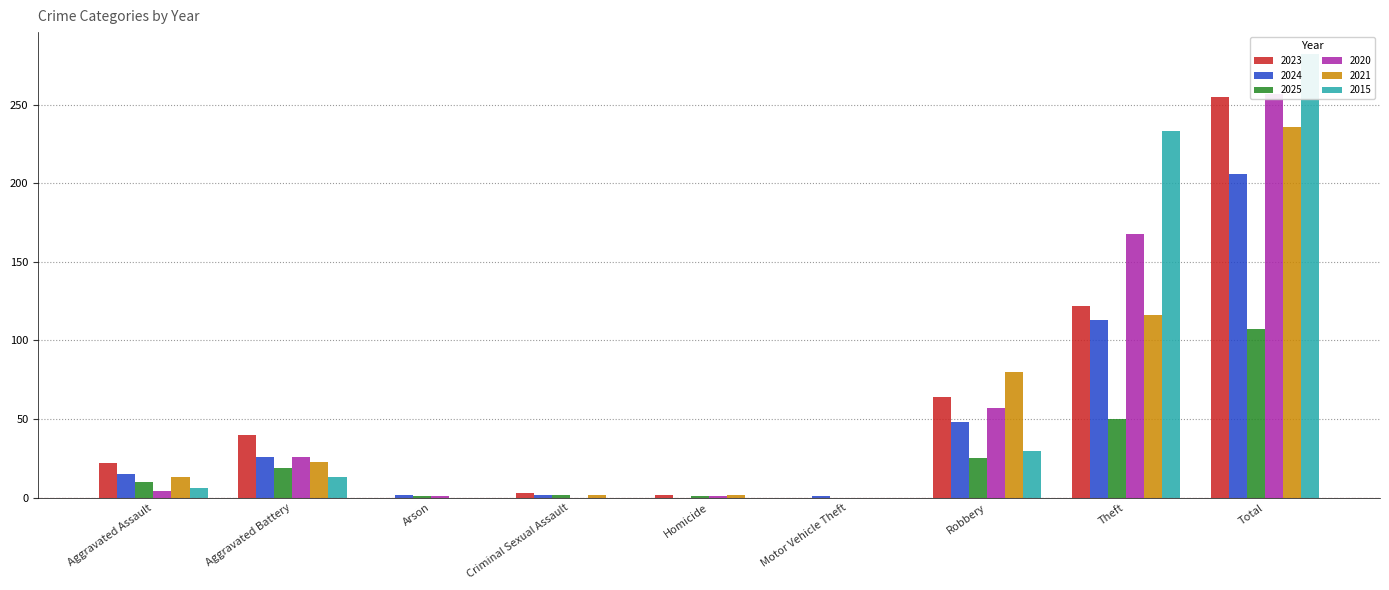

Reading right to left, extract all data points from this chart.

2023: Total=255	Theft=122	Robbery=64	Motor Vehicle Theft=0	Homicide=2	Criminal Sexual Assault=3	Arson=0	Aggravated Battery=40	Aggravated Assault=22
2024: Total=206	Theft=113	Robbery=48	Motor Vehicle Theft=1	Homicide=0	Criminal Sexual Assault=2	Arson=2	Aggravated Battery=26	Aggravated Assault=15
2025: Total=107	Theft=50	Robbery=25	Motor Vehicle Theft=0	Homicide=1	Criminal Sexual Assault=2	Arson=1	Aggravated Battery=19	Aggravated Assault=10
2020: Total=257	Theft=168	Robbery=57	Motor Vehicle Theft=0	Homicide=1	Criminal Sexual Assault=0	Arson=1	Aggravated Battery=26	Aggravated Assault=4
2021: Total=236	Theft=116	Robbery=80	Motor Vehicle Theft=0	Homicide=2	Criminal Sexual Assault=2	Arson=0	Aggravated Battery=23	Aggravated Assault=13
2015: Total=282	Theft=233	Robbery=30	Motor Vehicle Theft=0	Homicide=0	Criminal Sexual Assault=0	Arson=0	Aggravated Battery=13	Aggravated Assault=6